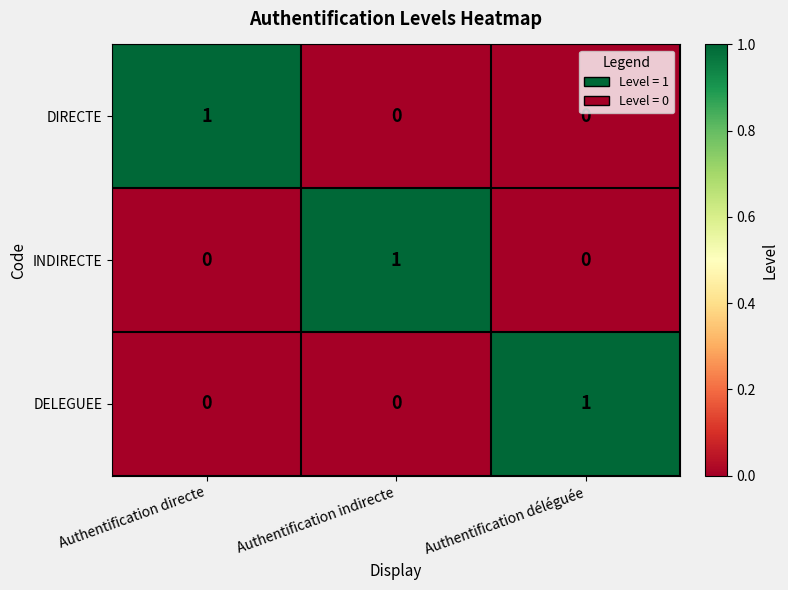

Count the DIRECTE values in the range 0 to 1.

3